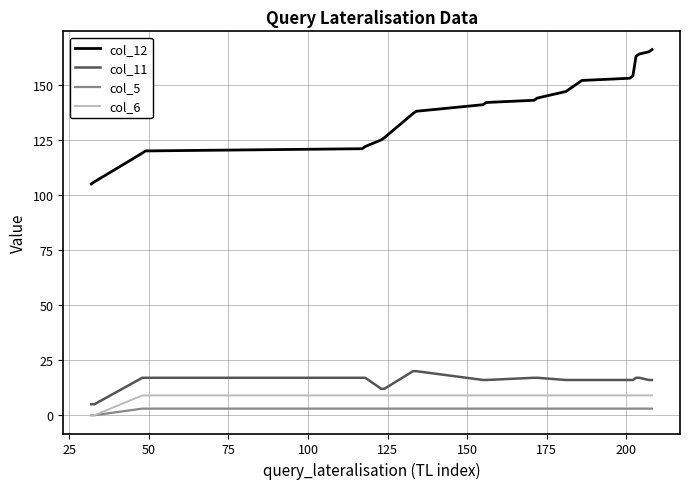

Which series has the largest total across all categories?

col_12